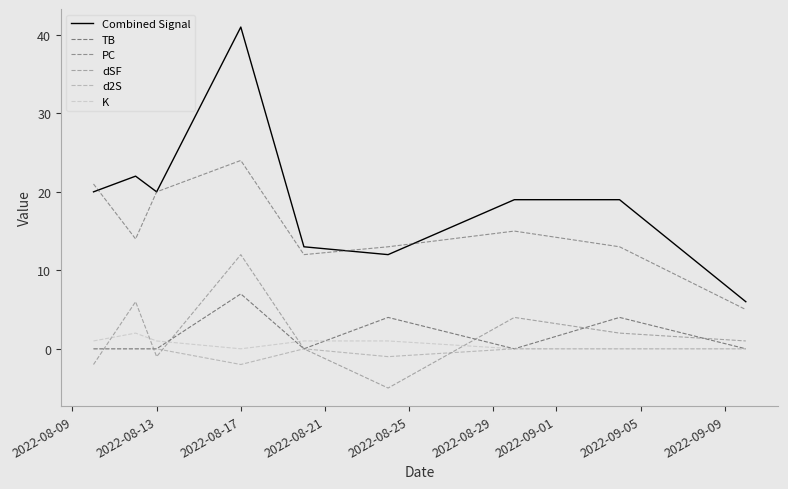

Does the chart display data point markers on the line(s)?

No